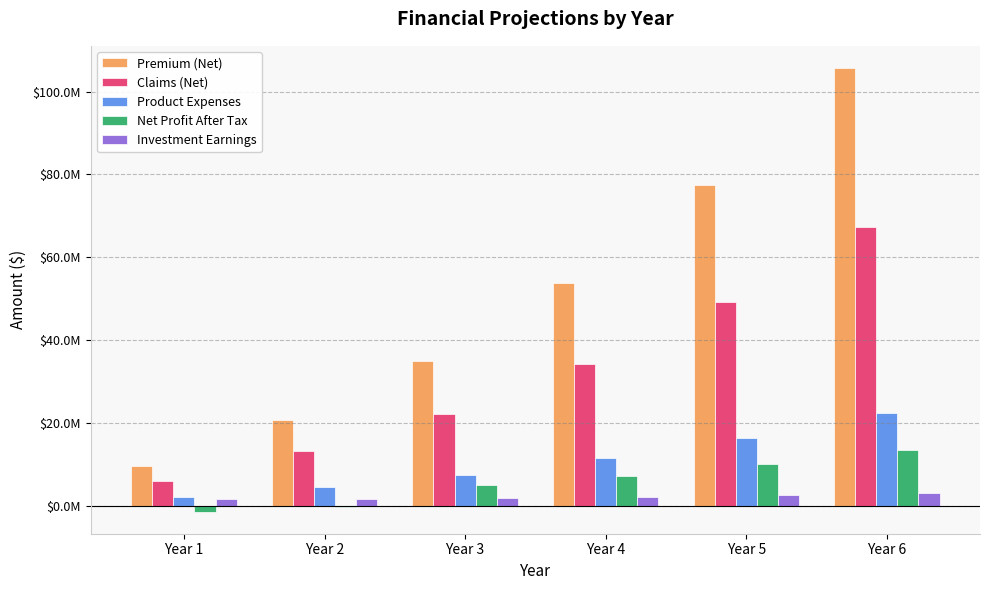

Reading right to left, list all the values displayed in this chart.

Premium (Net): Year 6=105728000.0	Year 5=77408000.0	Year 4=53808000.0	Year 3=34928000.0	Year 2=20768000.0	Year 1=9440000.0
Claims (Net): Year 6=67200000.0	Year 5=49200000.0	Year 4=34200000.0	Year 3=22200000.0	Year 2=13200000.0	Year 1=6000000.0
Product Expenses: Year 6=22400000.0	Year 5=16400000.0	Year 4=11400000.0	Year 3=7400000.0	Year 2=4400000.0	Year 1=2000000.0
Net Profit After Tax: Year 6=13491310.6	Year 5=10054755.1	Year 4=7224103.3	Year 3=4982451.0	Year 2=-228483.5	Year 1=-1446172.0
Investment Earnings: Year 6=3145300.8	Year 5=2555935.9	Year 4=2112147.6	Year 3=1789787.1	Year 2=1505594.9	Year 1=1494040.0